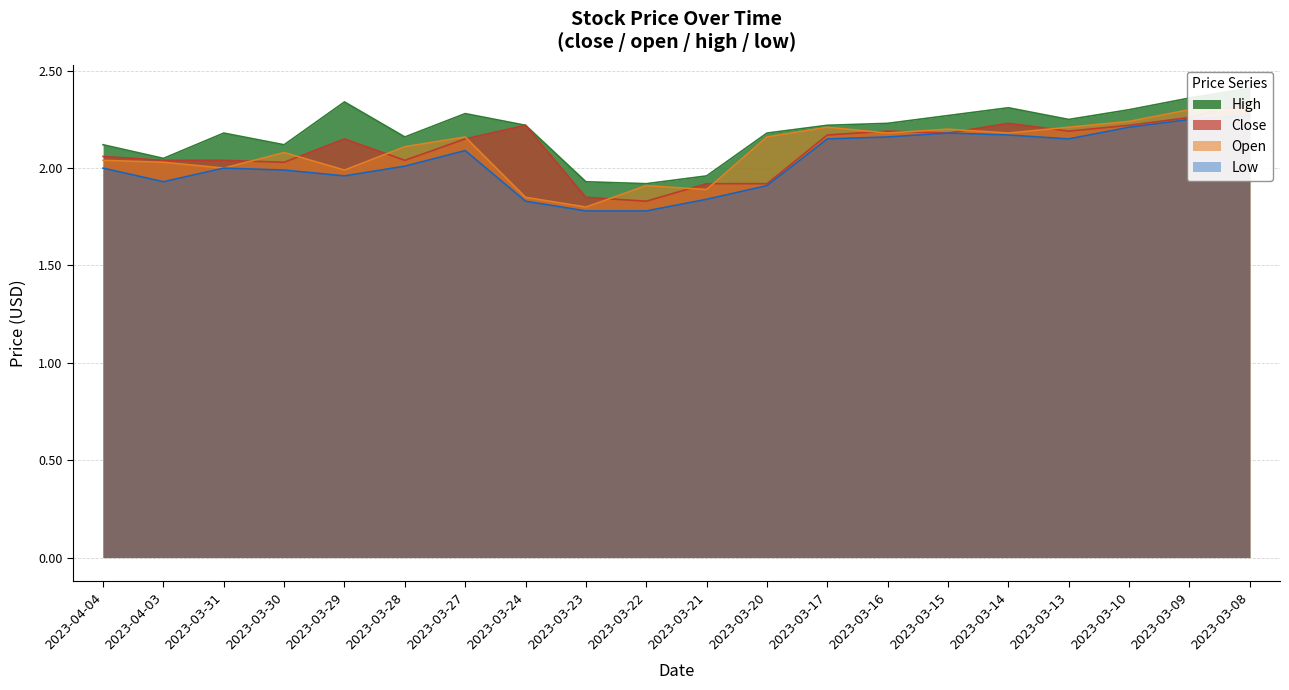

How many interior local valleys does the high series have?

5